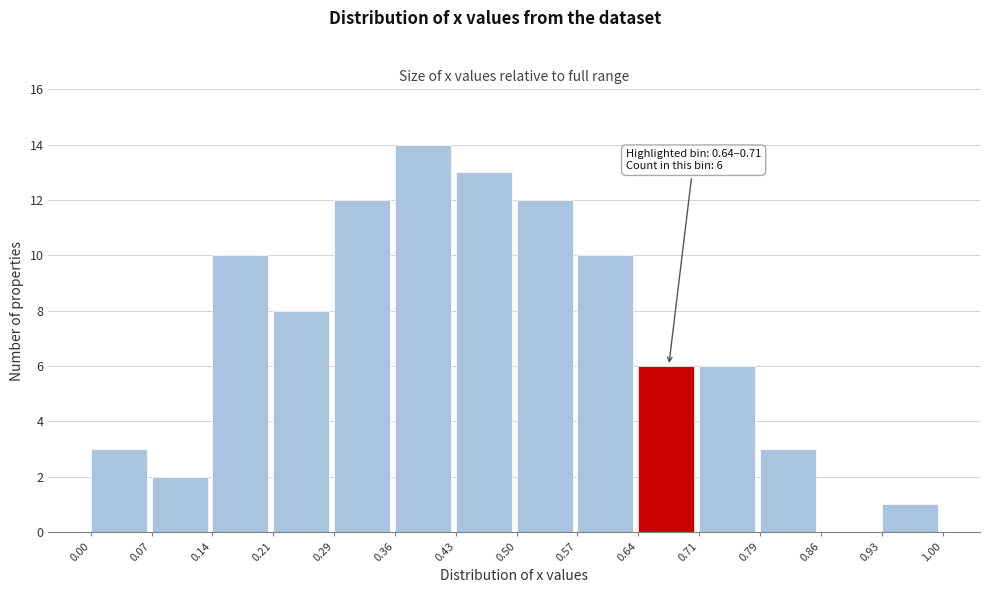

Which range on the x-axis has the tallest bar?

0.36 to 0.43